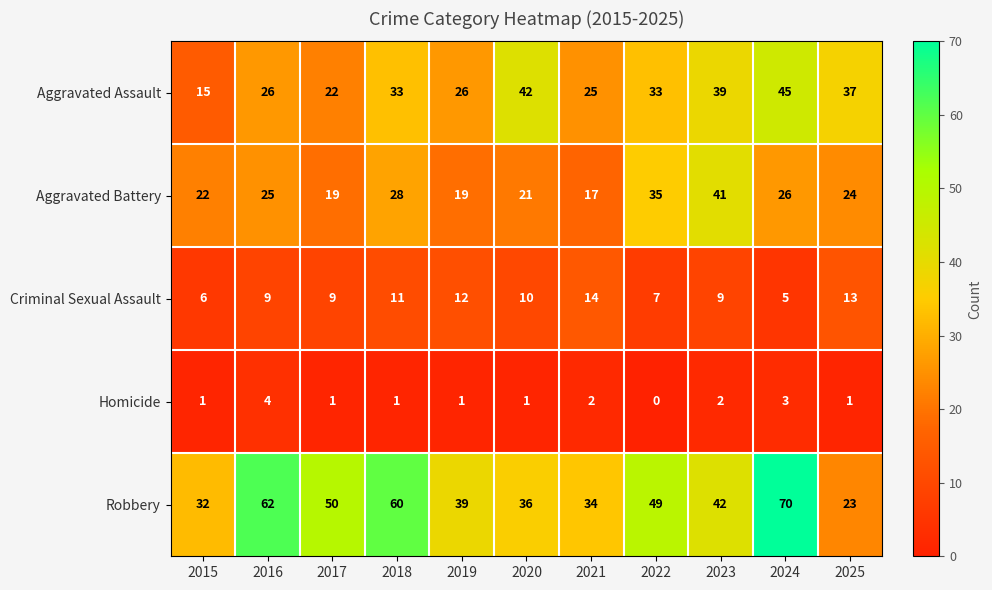

How many categories are shown in the chart?

11